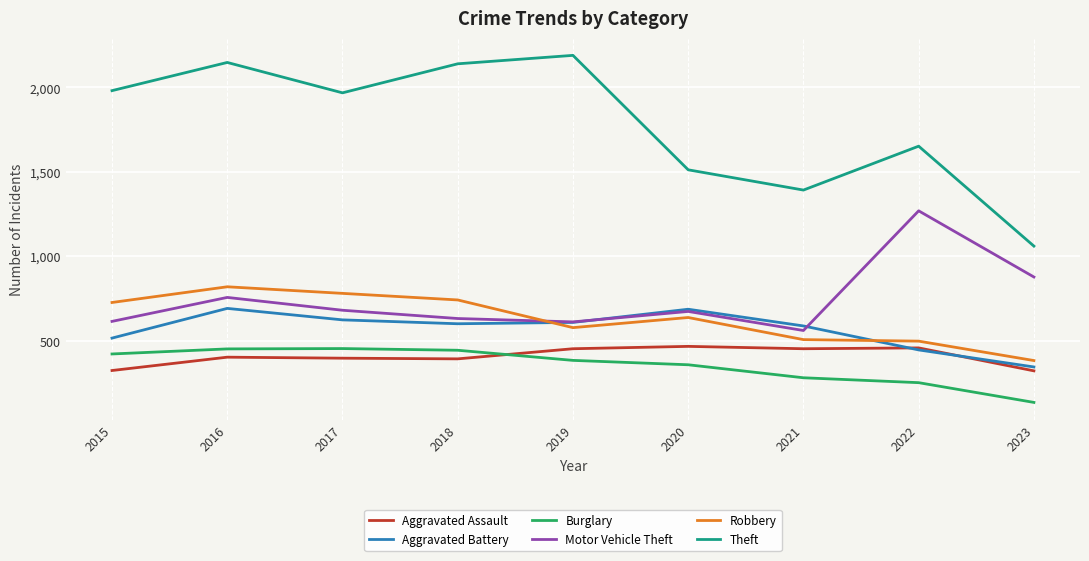

How many interior local peaks does the Aggravated Battery series have?

2